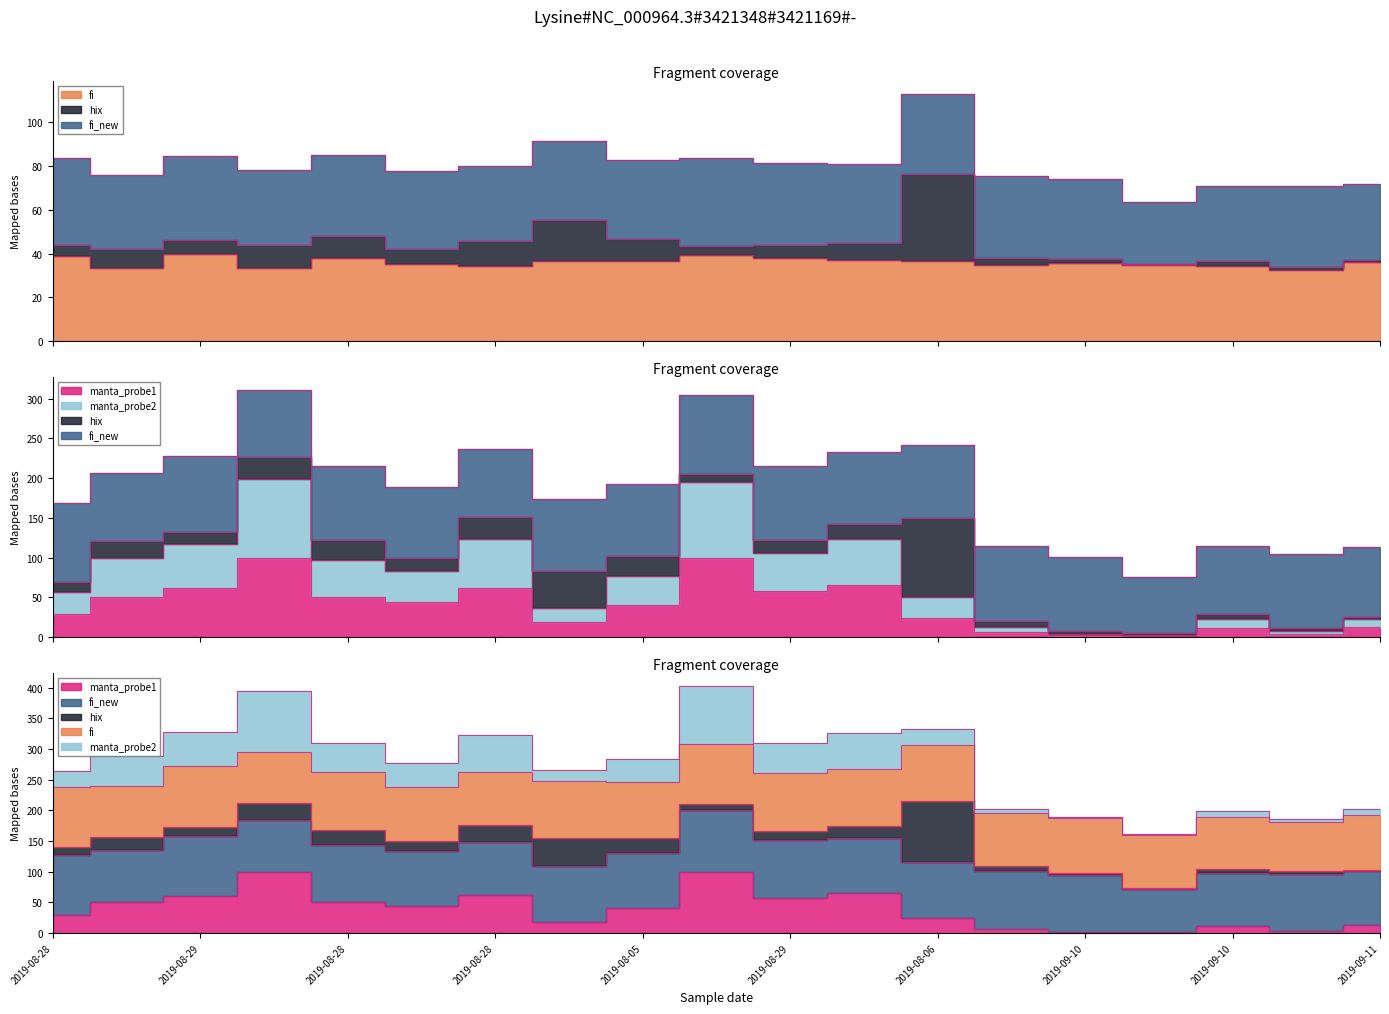

How many categories are shown in the chart?

19